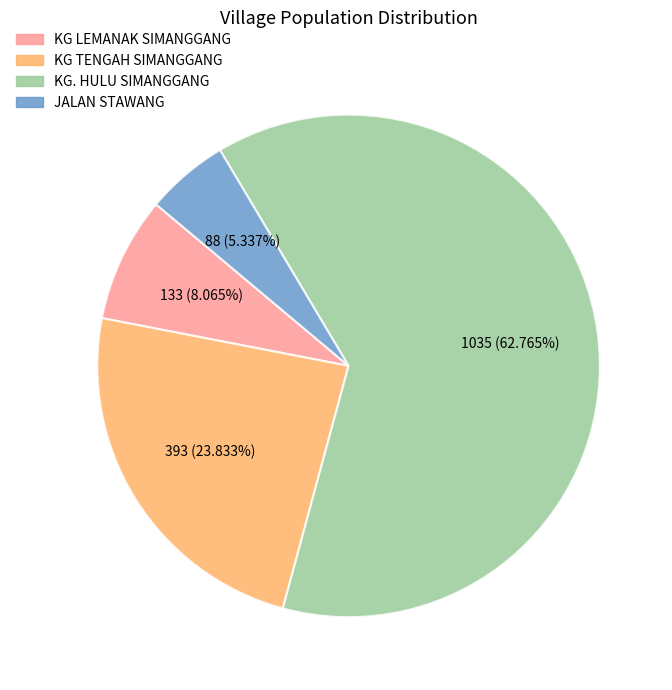

Is KG. HULU SIMANGGANG the majority of the pie?

Yes